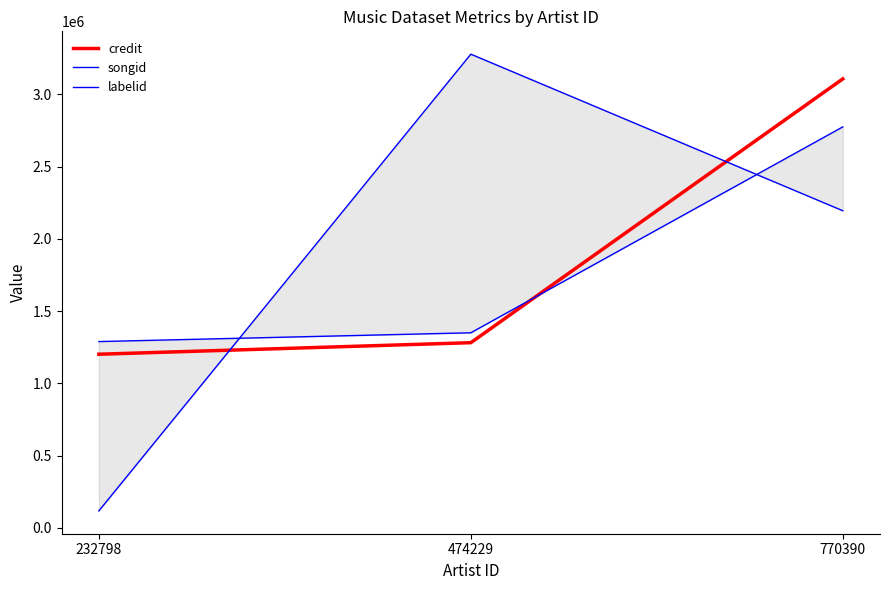

What is the sum of the songid values at 474229 and 232798?

2639542.0